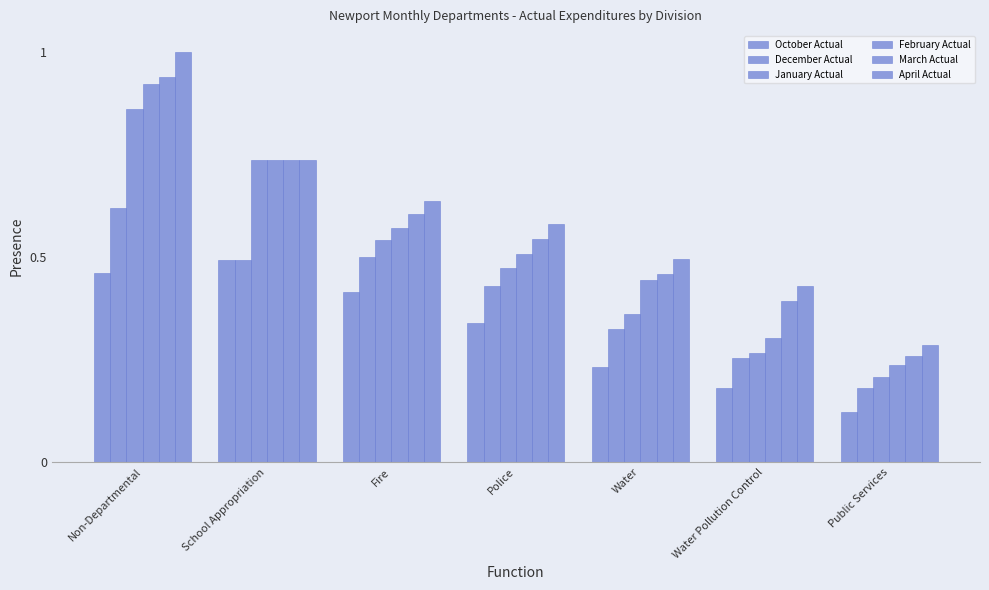

What is the label of the 6th bar from the right?

School Appropriation